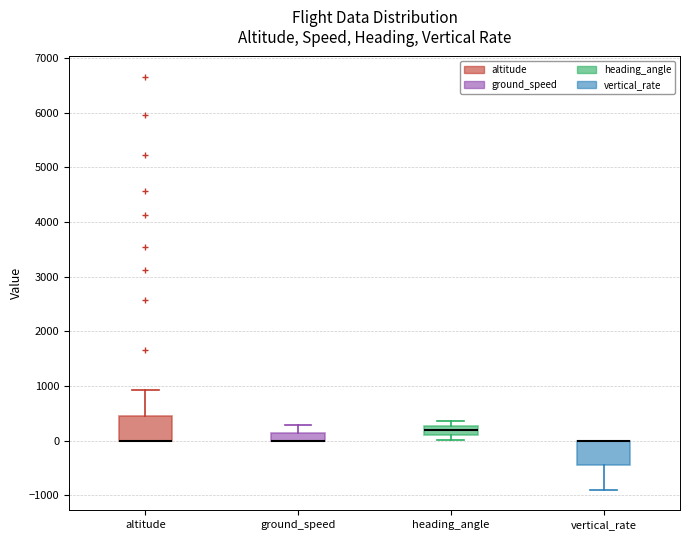

Where is the upper edge of the box for ground_speed on the y-axis? The values are not printed on the chart, so give them approximately, as read against the axis.

100